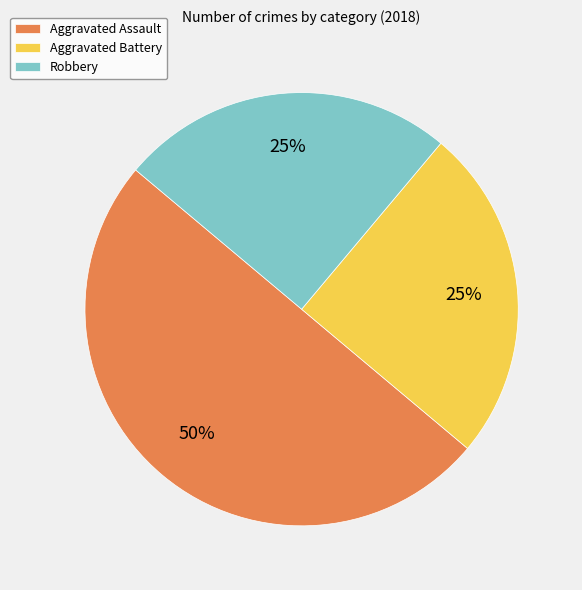

To the nearest percent, what portion does Robbery represent?

25%